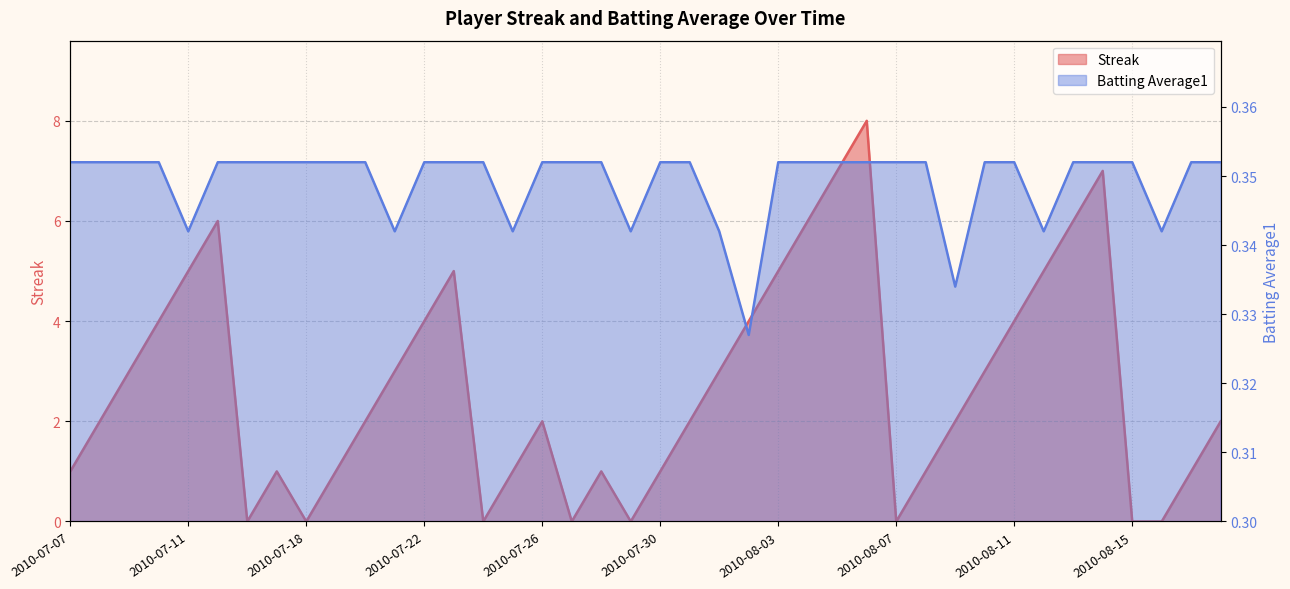

How many values in the Streak series exceed 2?

18